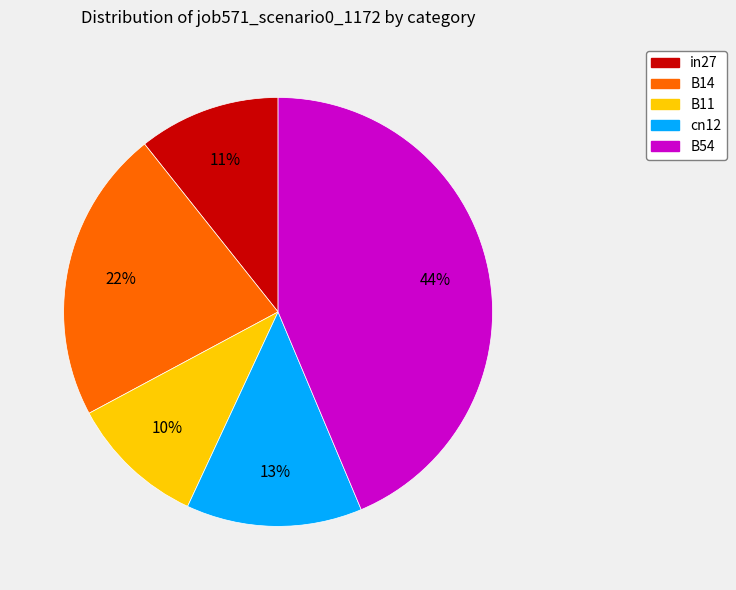

Count the number of slices in the pie.

5